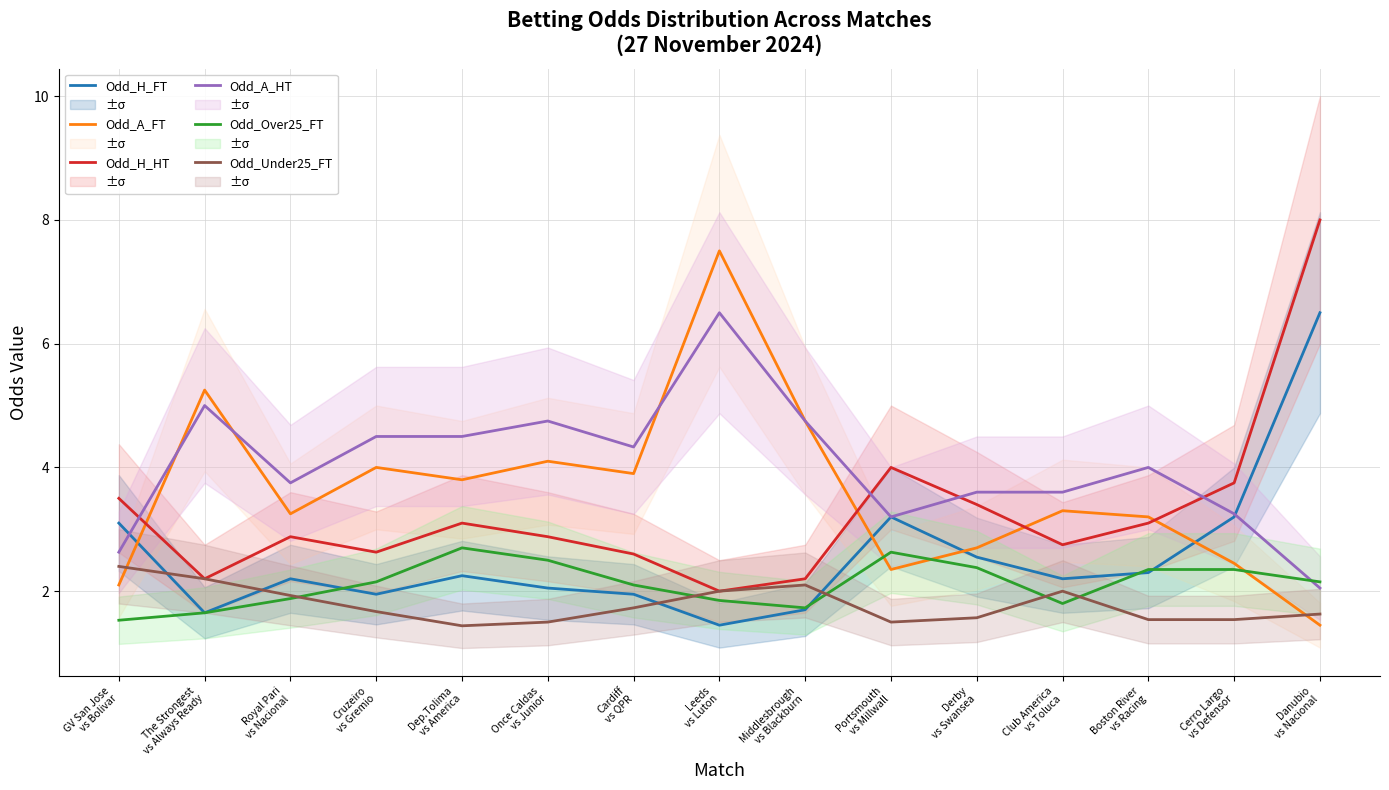

Is this an area chart (filled region under the line)?

No